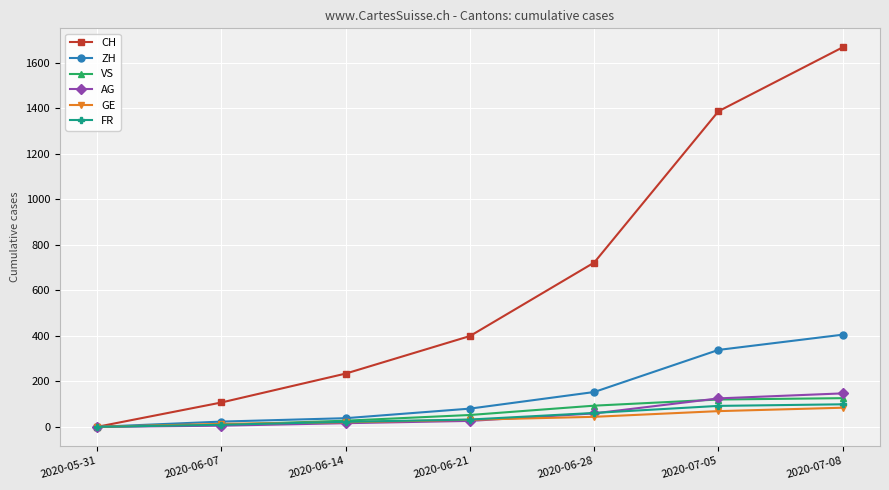

True or false: VS has more than 1 points higher than both neighbors.

False